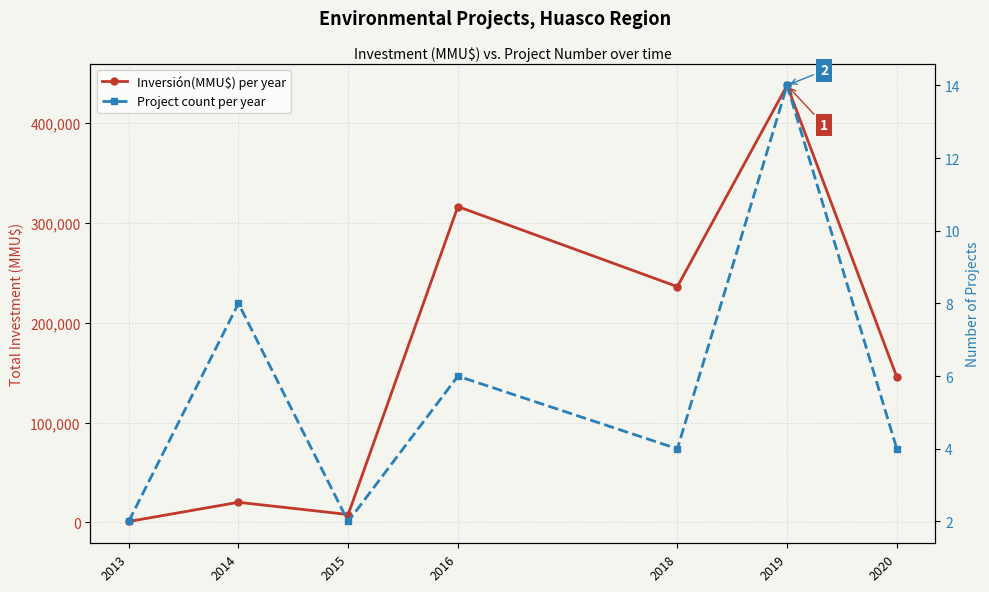

How many values in the Project count per year series exceed 4?

3